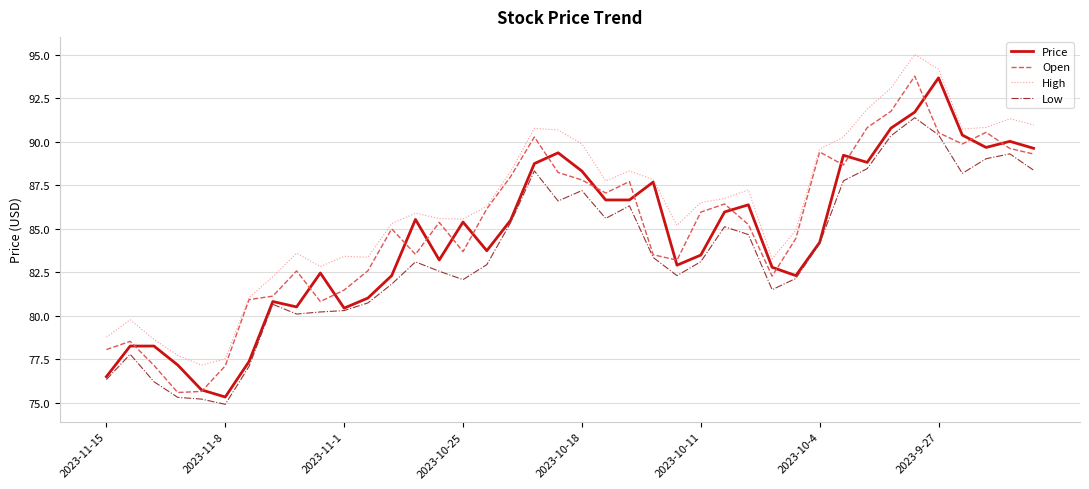

True or false: High and Low intersect in this chart.

False